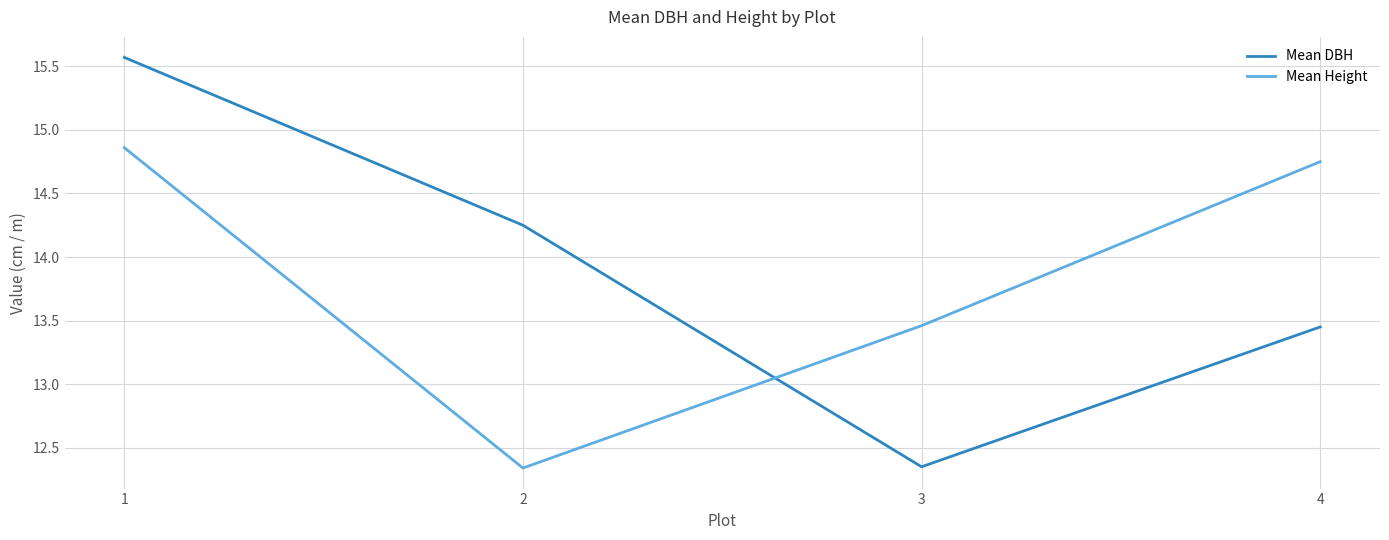

True or false: Mean Height has more than 1 points higher than both neighbors.

False